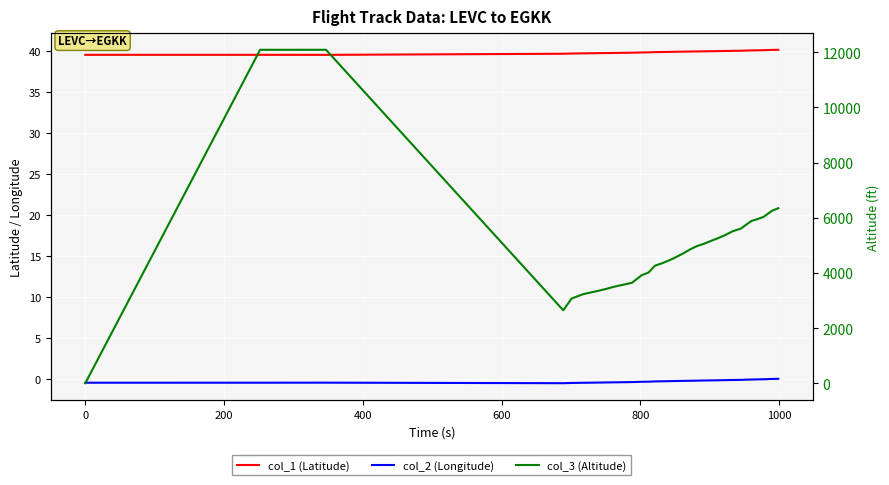

True or false: col_1 (Latitude) and col_2 (Longitude) intersect in this chart.

False